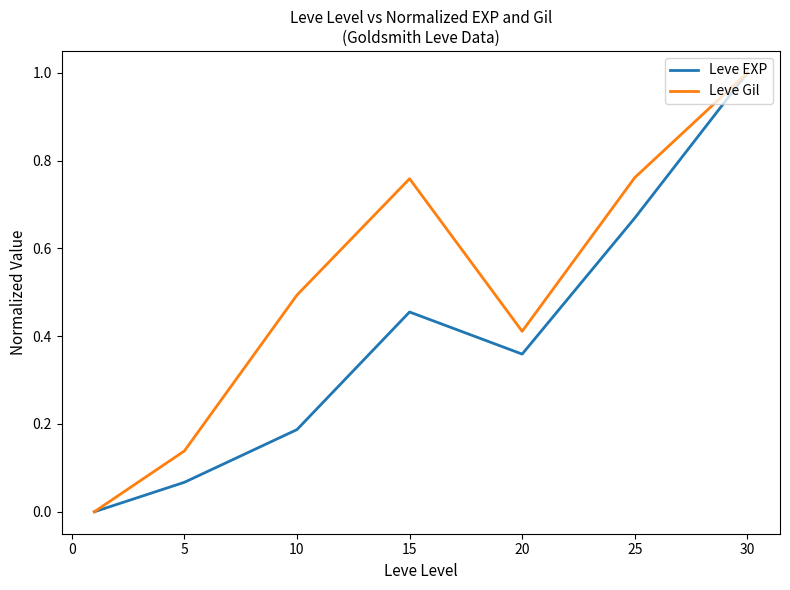

What is the maximum value shown in the chart?

1.0